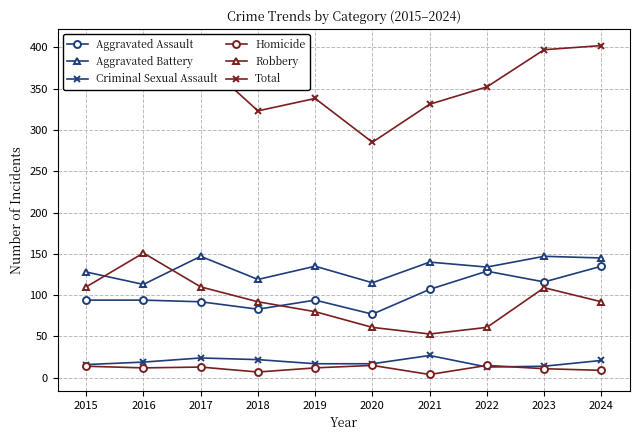

The Criminal Sexual Assault series shows 14 at 2023. True or false?

True